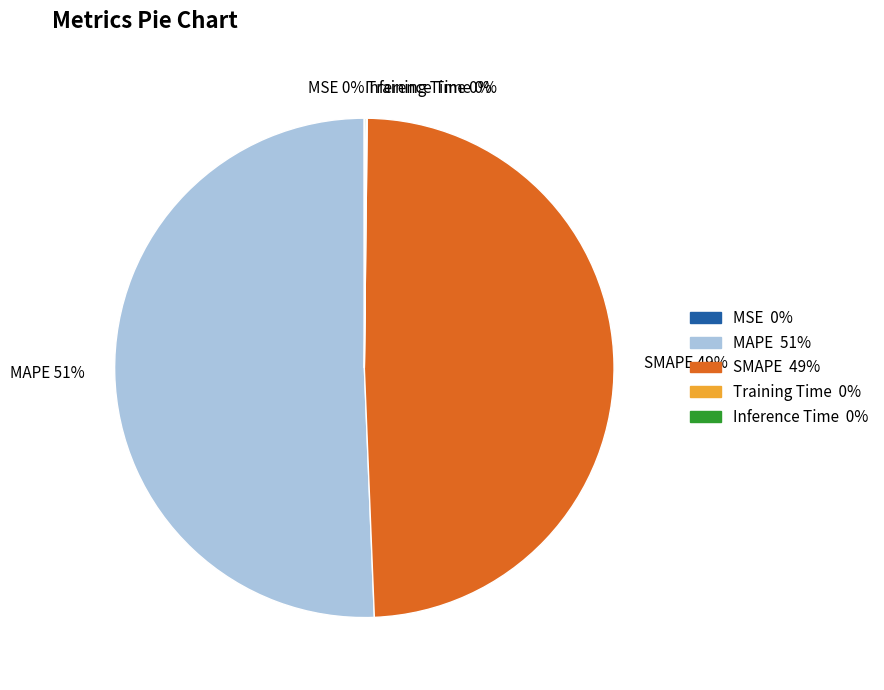

To the nearest percent, what is the difference between the largest and smallest slice percentages?

51%